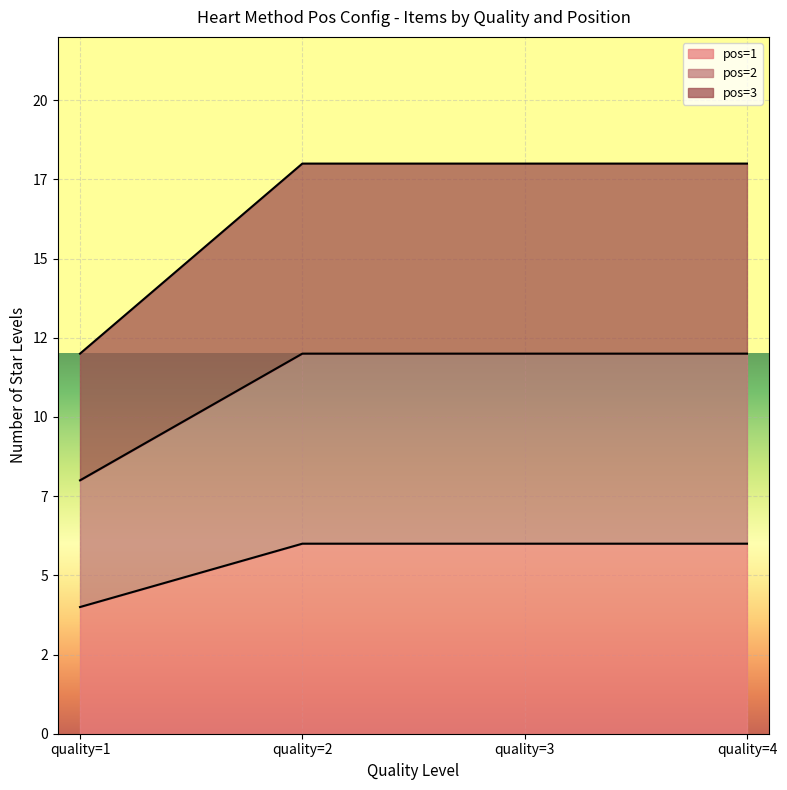

At which category is the sum across all series the highest?

quality=2